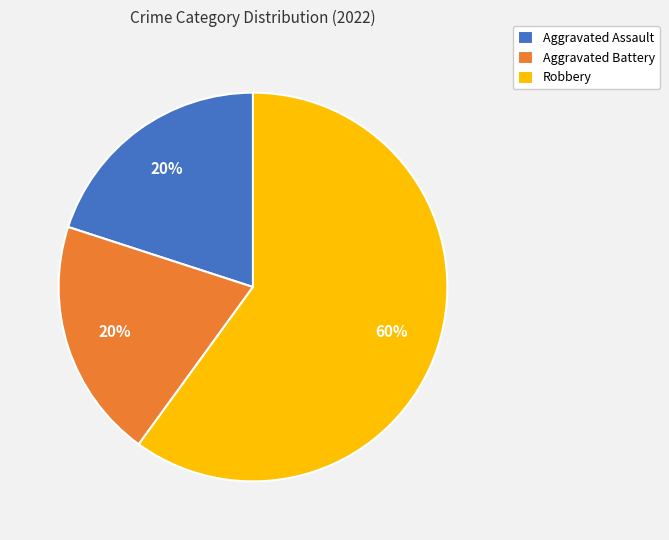

Which category accounts for the majority?

Robbery